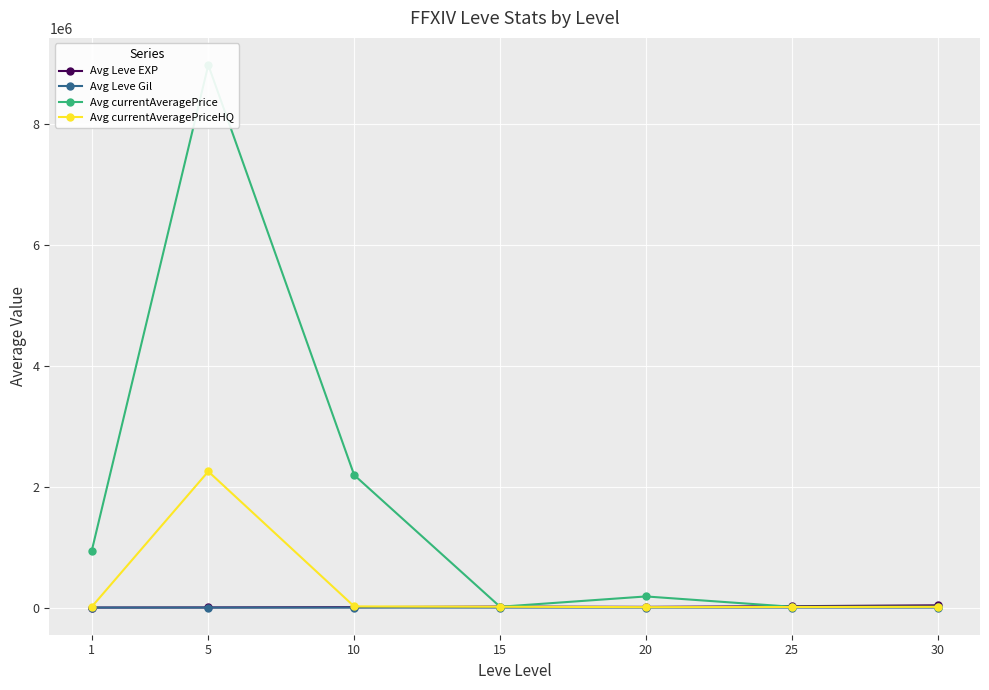

True or false: Avg Leve EXP has a value of 4256.3 at 10.

False